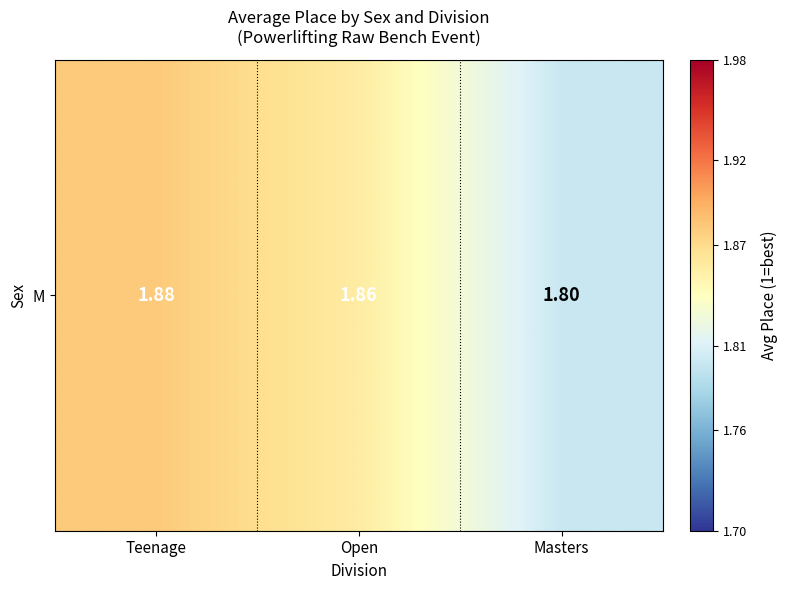

Which category has the highest value across all series?

Teenage